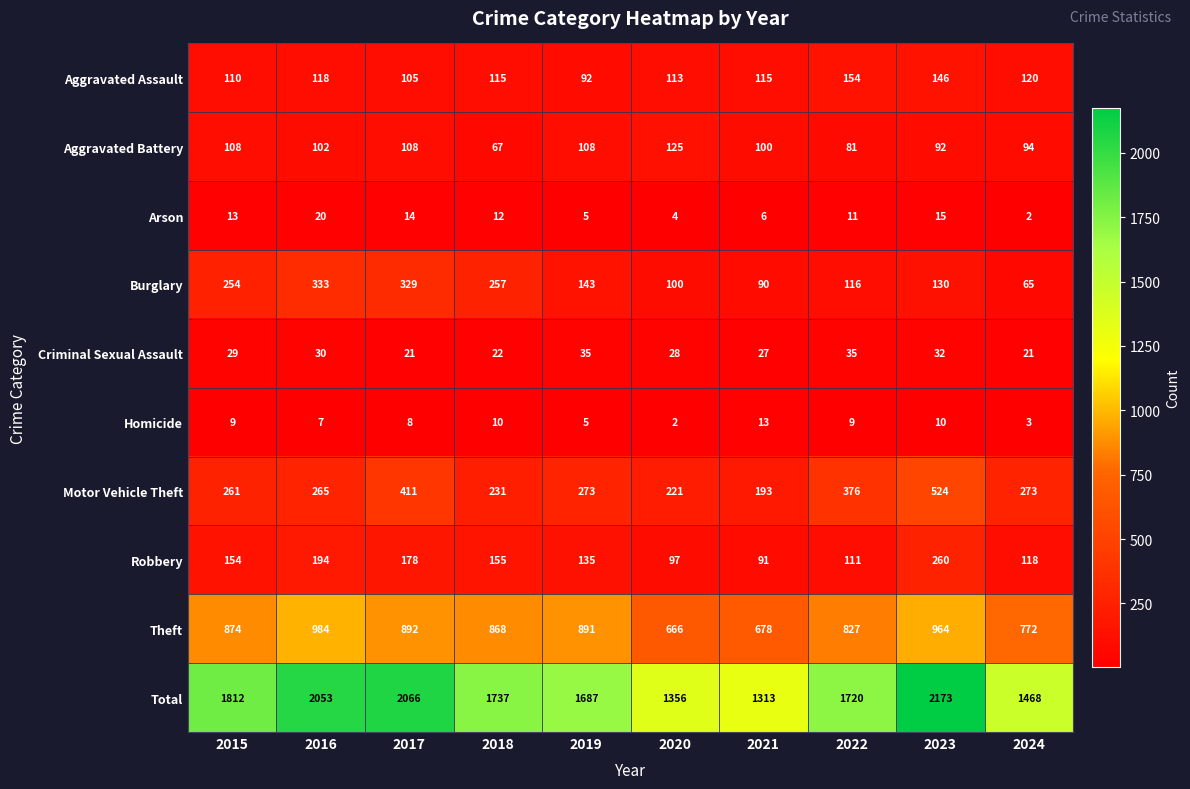

What is the difference between the maximum and minimum values in the Motor Vehicle Theft series?

331